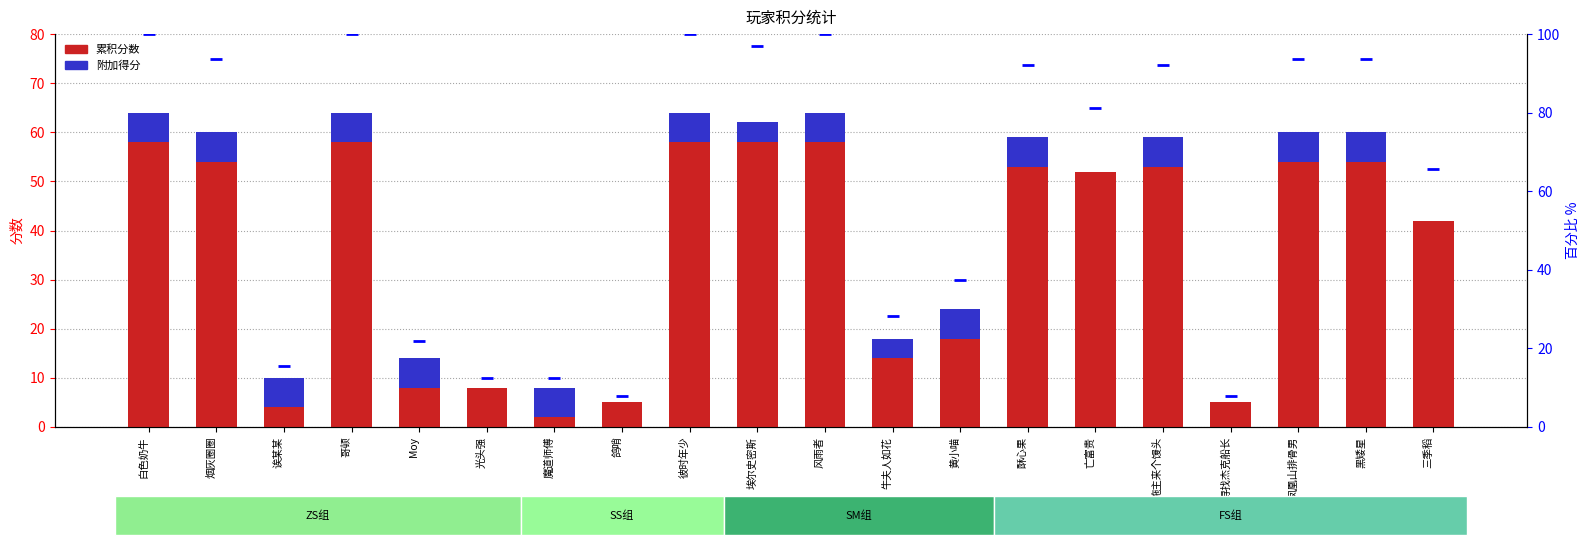

What is the difference between the maximum and minimum values in the 累积分数 series?

56